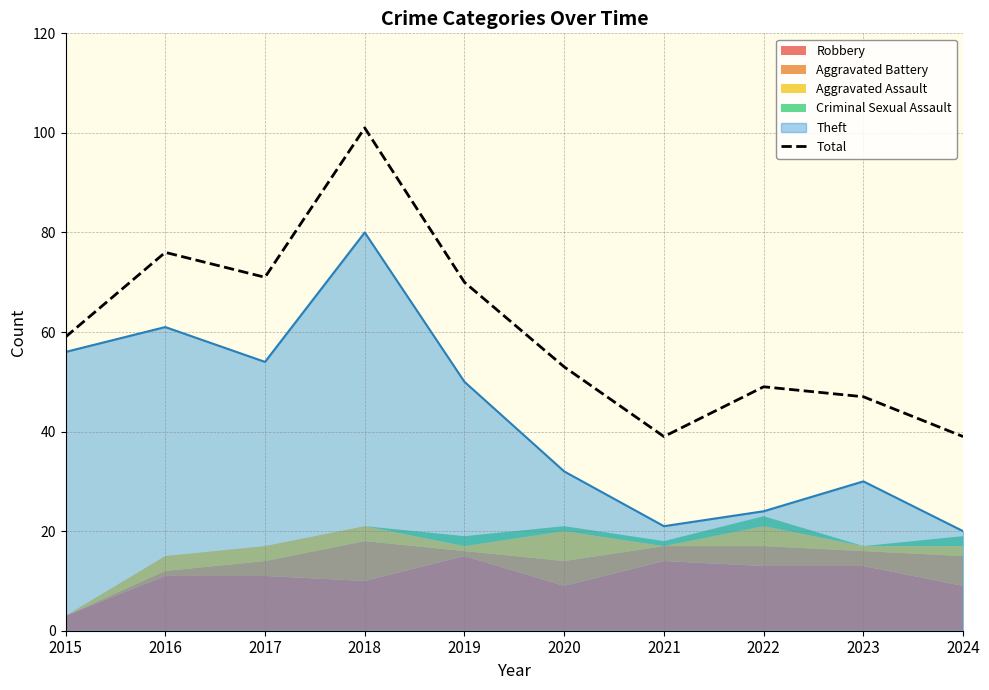

Where does the data first go above 59?

2016